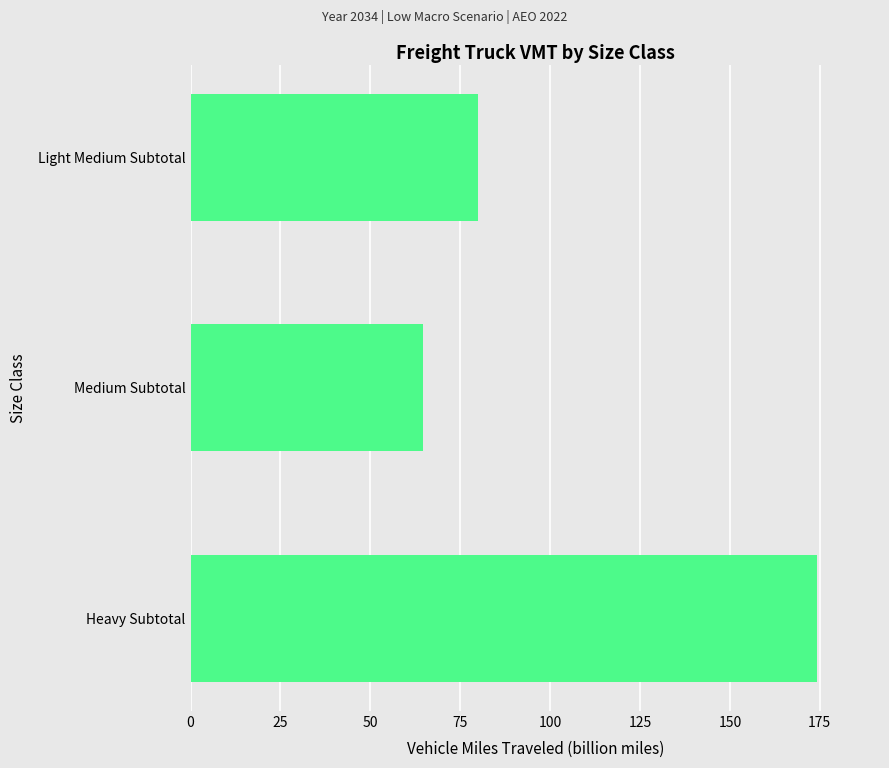

List the labels in order of value, largest first.

Heavy Subtotal, Light Medium Subtotal, Medium Subtotal